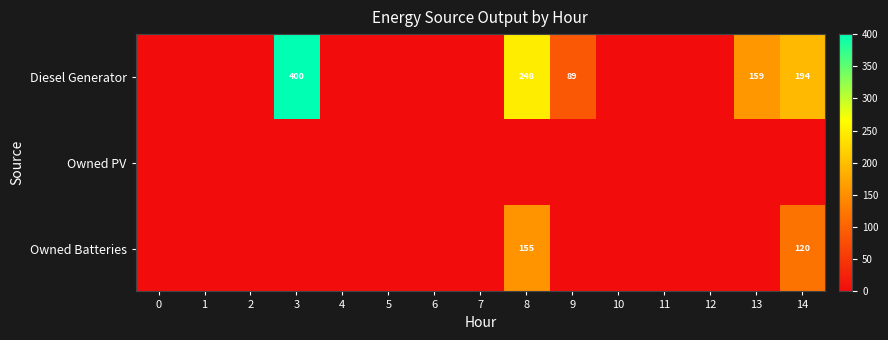

List the labels in order of row_0 value, smallest first.

0, 1, 2, 4, 5, 6, 7, 10, 11, 12, 9, 13, 14, 8, 3